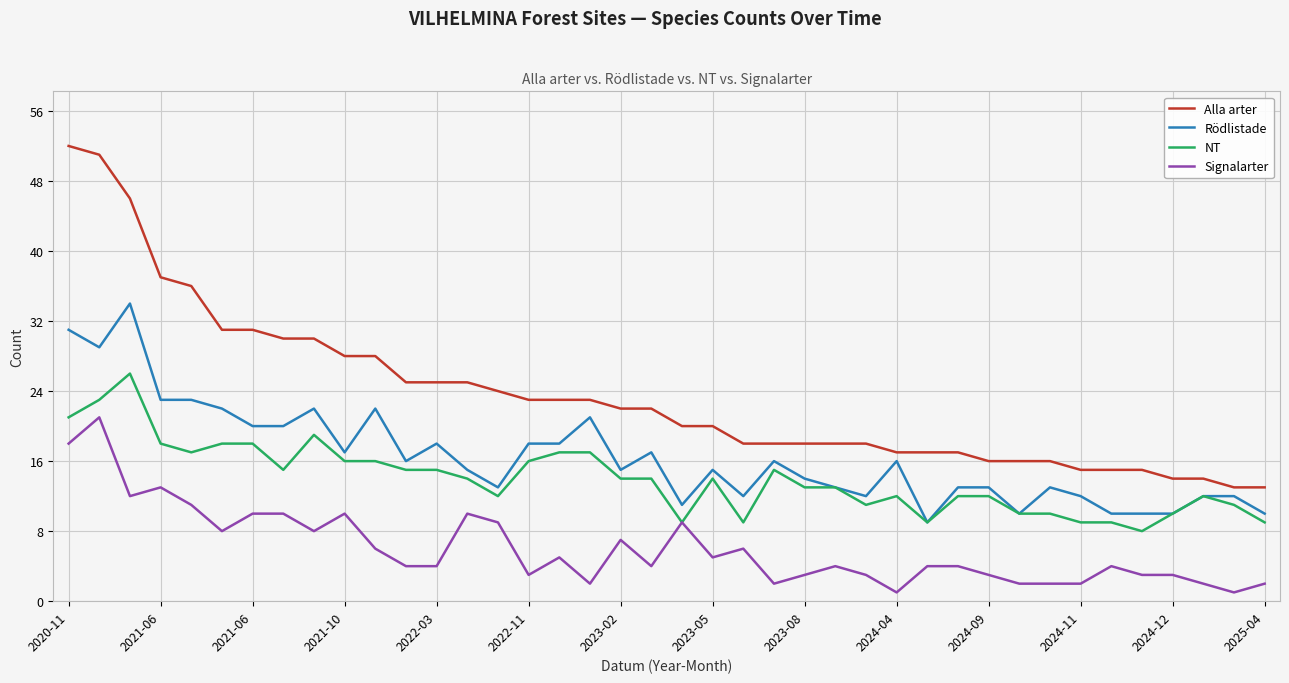

List the series in order of their peak value, lowest first.

Signalarter, NT, Rödlistade, Alla arter